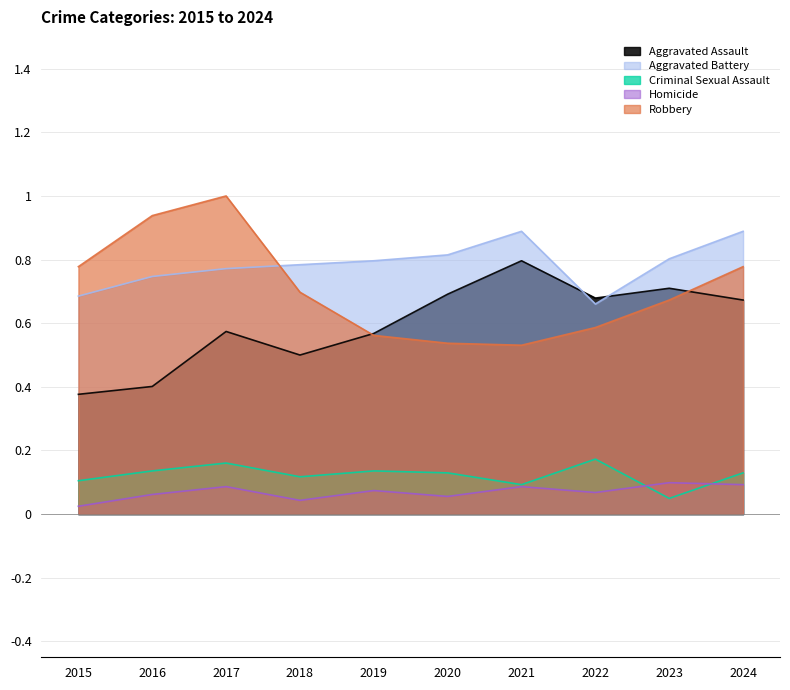

True or false: Homicide and Aggravated Assault intersect in this chart.

False